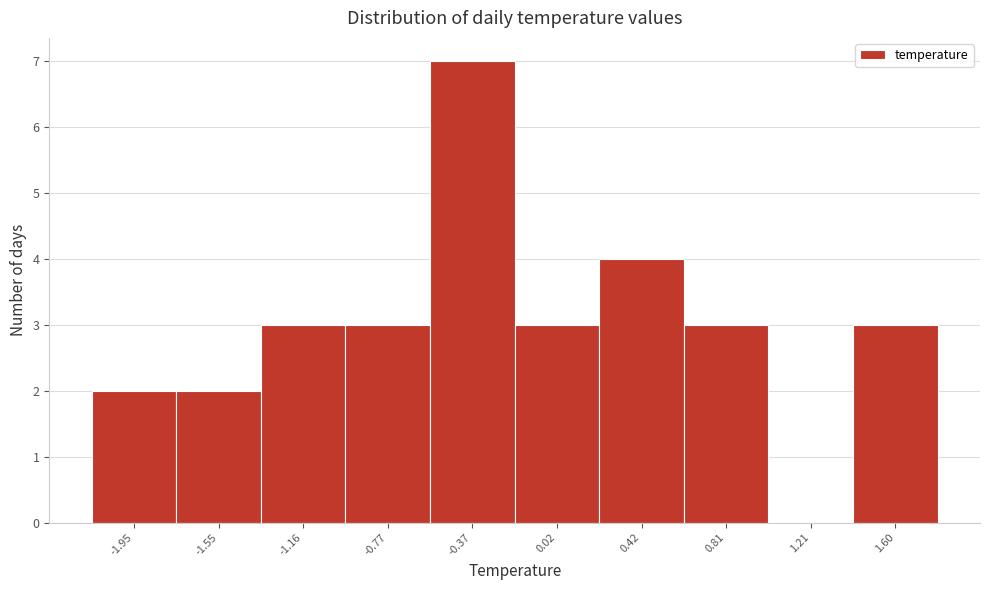

Reading left to right, extract all data points from this chart.

-1.95=2	-1.55=2	-1.16=3	-0.77=3	-0.37=7	0.02=3	0.42=4	0.81=3	1.21=0	1.60=3